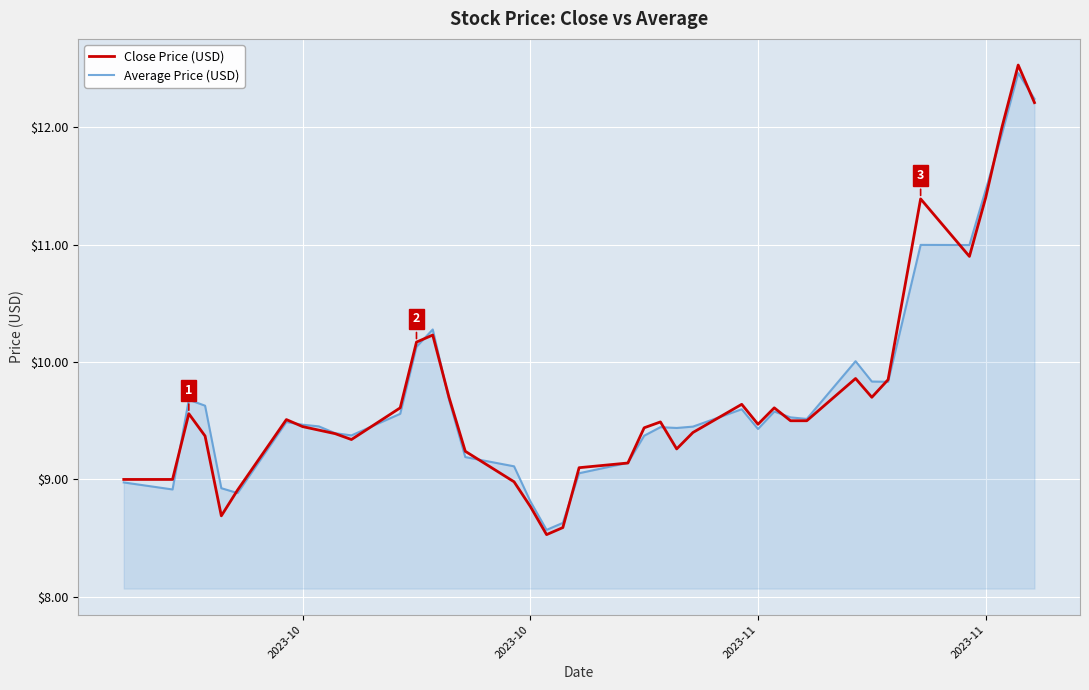

What is the greatest value displayed?

12.5